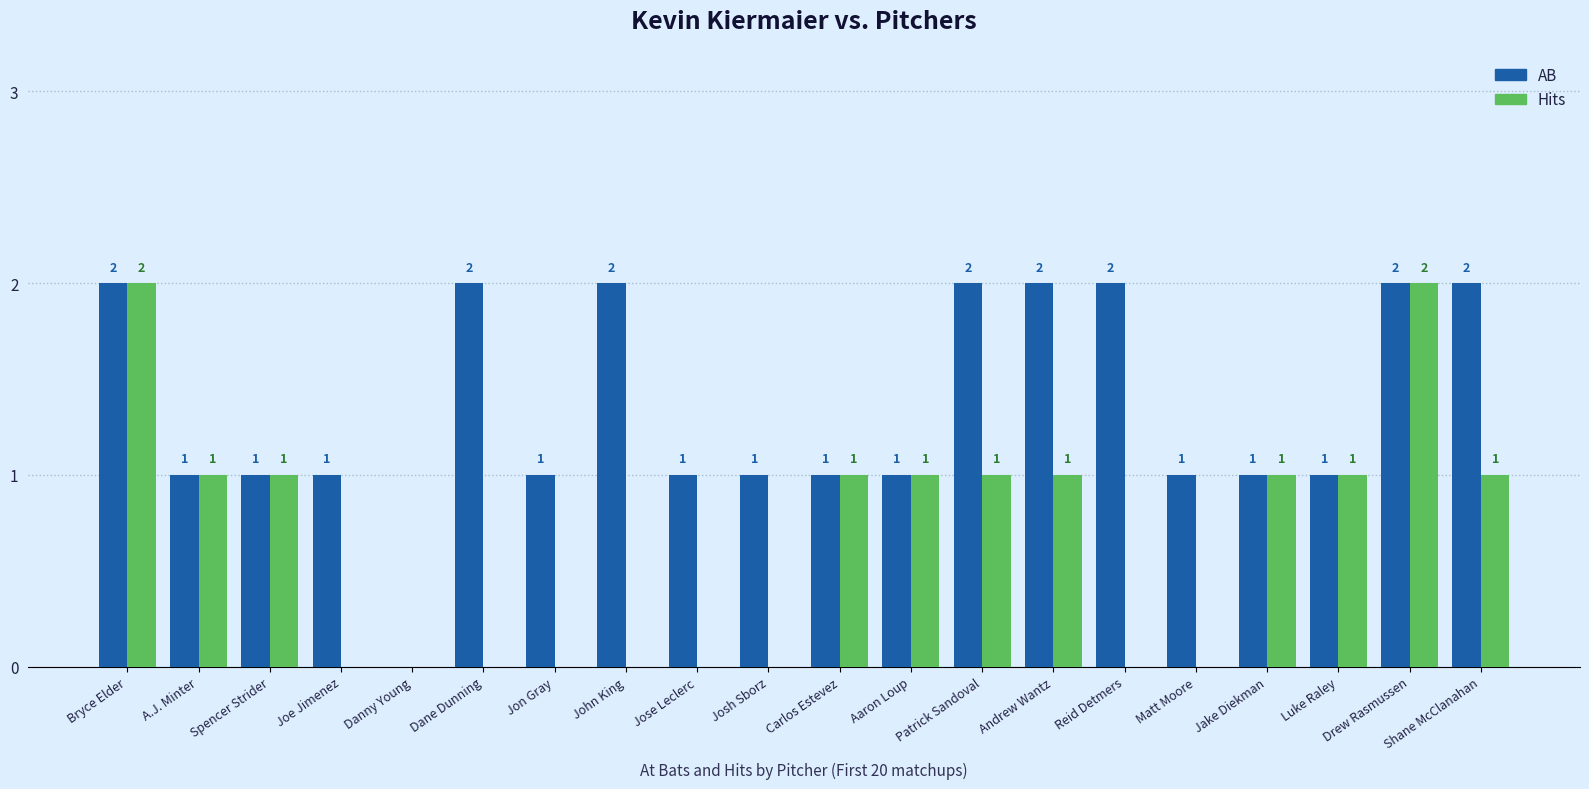

What is the spread (max minus min) of values at Dane Dunning?

2